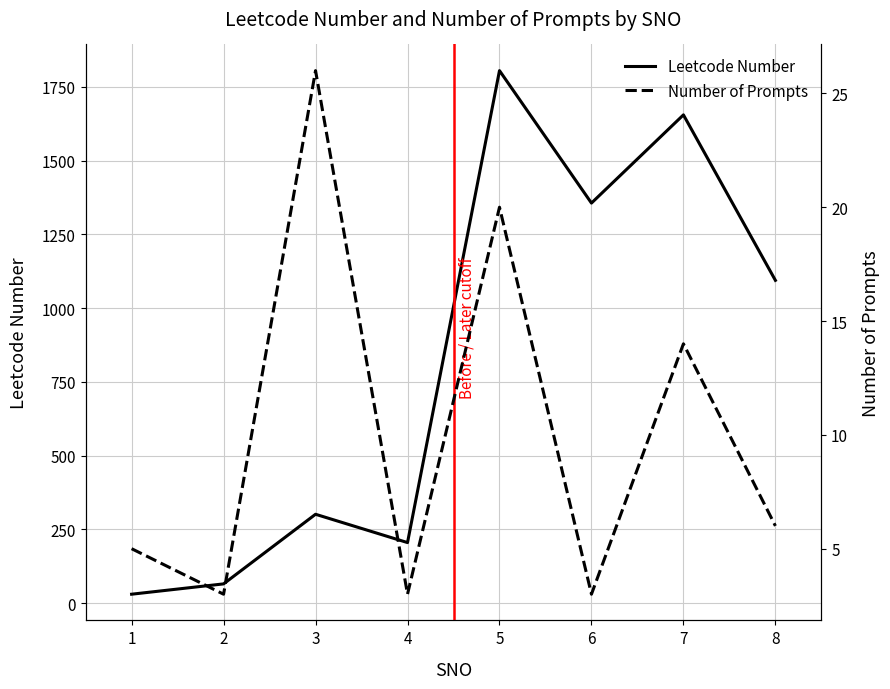

True or false: Number of Prompts has more than 1 points higher than both neighbors.

True